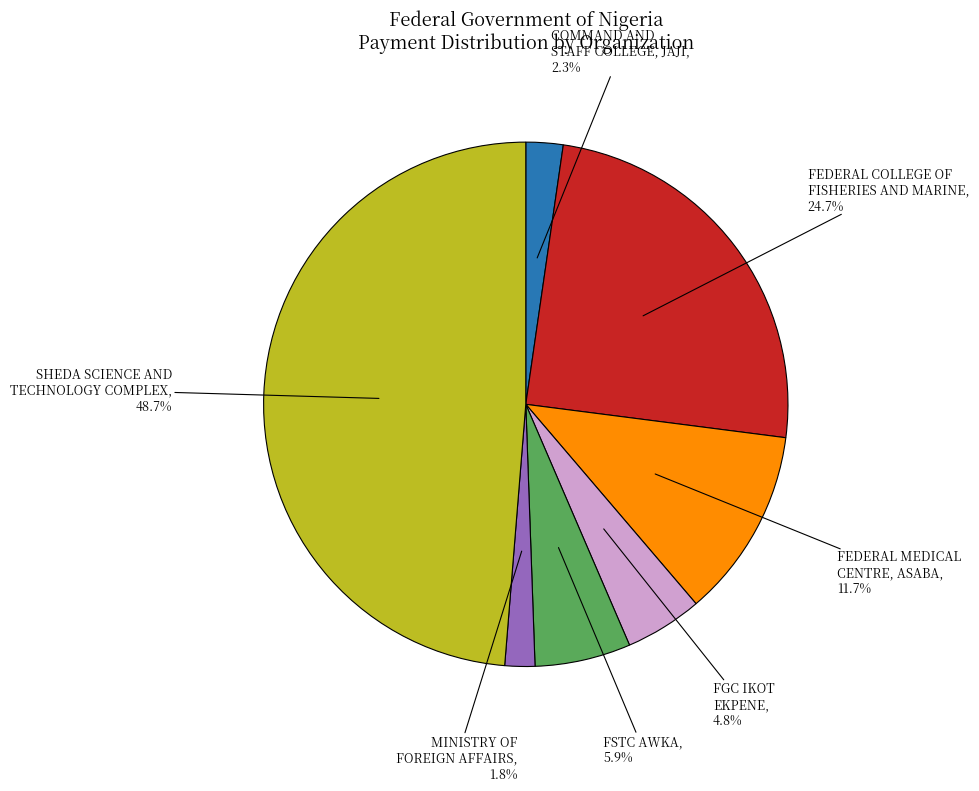

Does any single category account for the majority?

No